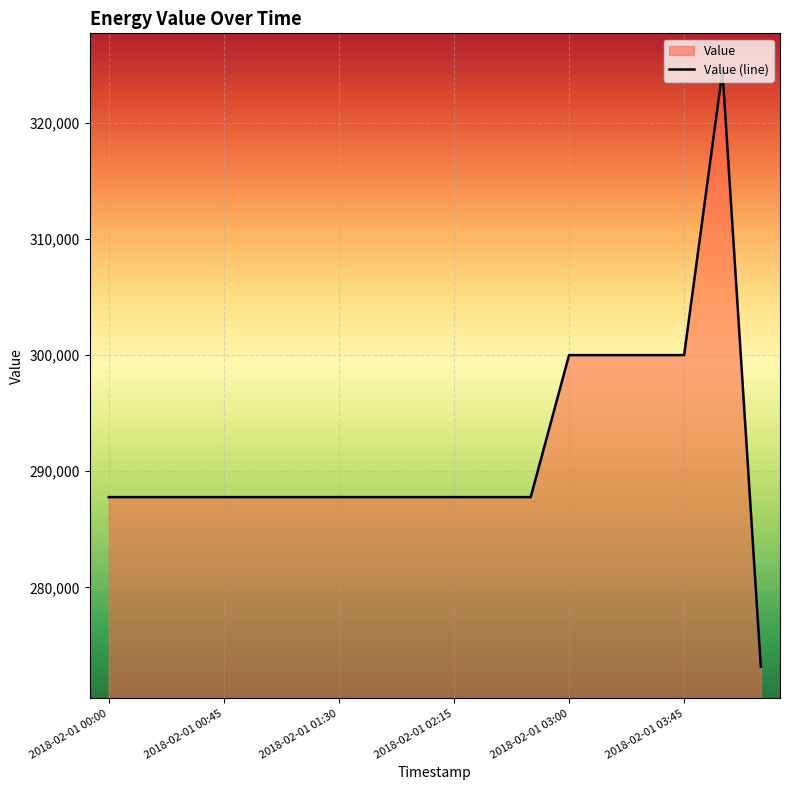

List the labels in order of value, largest first.

2018-02-01 04:00, 2018-02-01 03:00, 2018-02-01 03:15, 2018-02-01 03:30, 2018-02-01 03:45, 2018-02-01 00:00, 2018-02-01 00:15, 2018-02-01 00:30, 2018-02-01 00:45, 2018-02-01 01:00, 2018-02-01 01:15, 2018-02-01 01:30, 2018-02-01 01:45, 2018-02-01 02:00, 2018-02-01 02:15, 2018-02-01 02:30, 2018-02-01 02:45, 2018-02-01 04:15